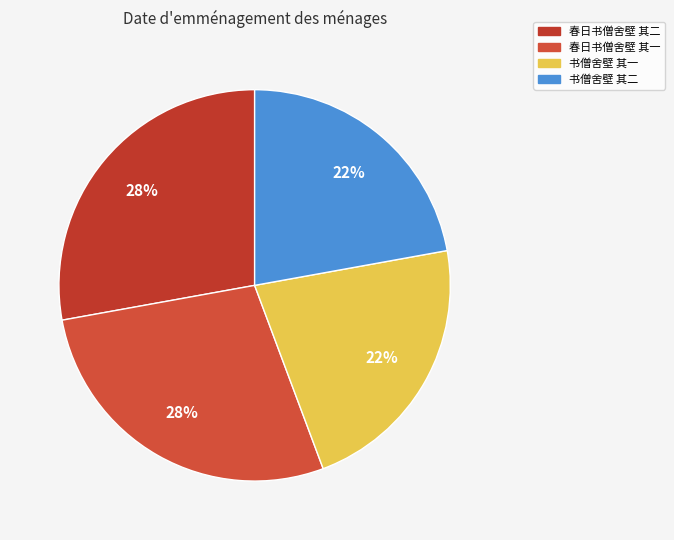

How many slices are in this pie chart?

4